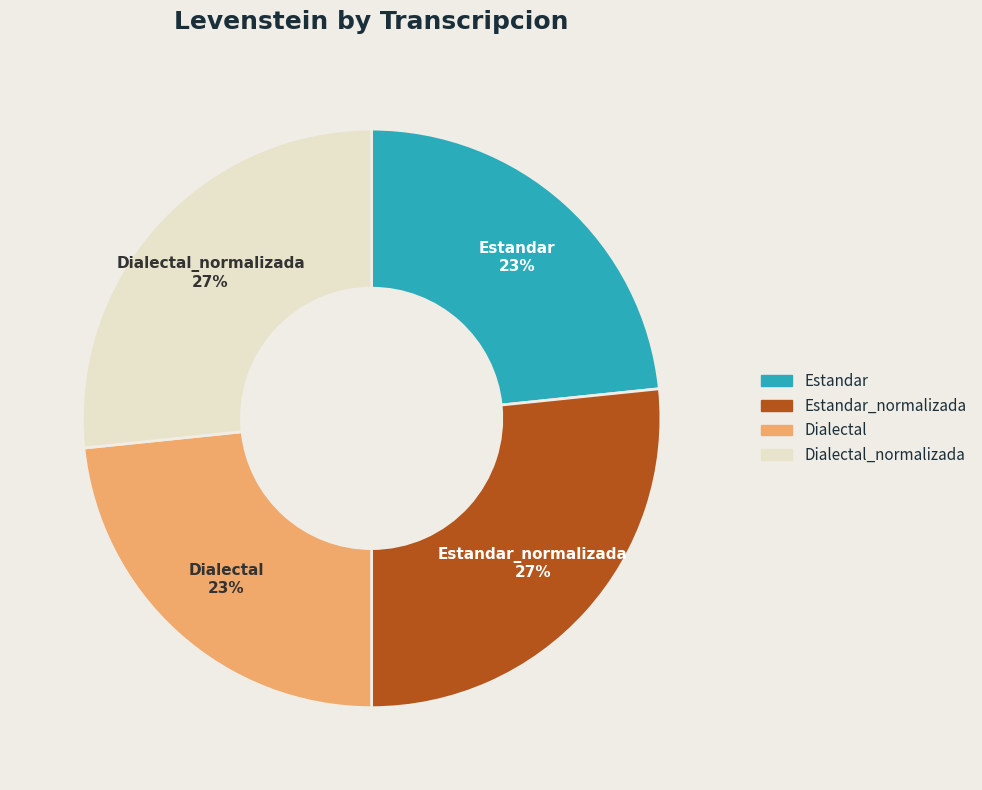

To the nearest percent, what is the average slice percentage?

25%